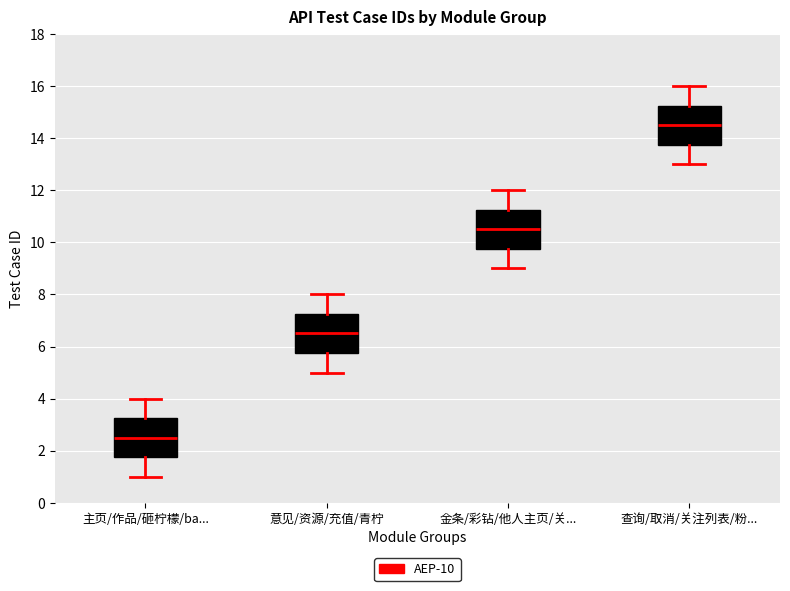

Which box's median line is the highest?

查询/取消/关注列表/粉...